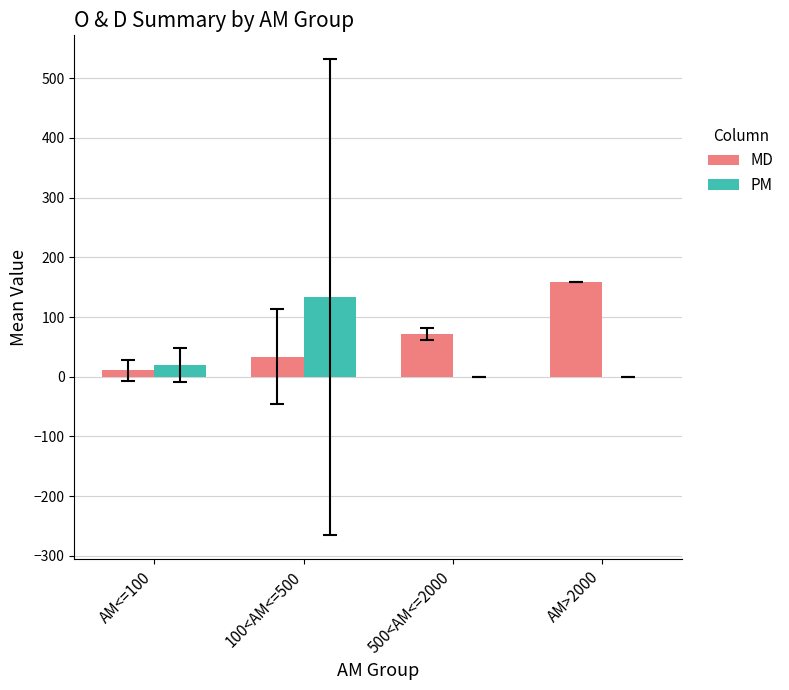

What is the sum of all MD values?

273.9